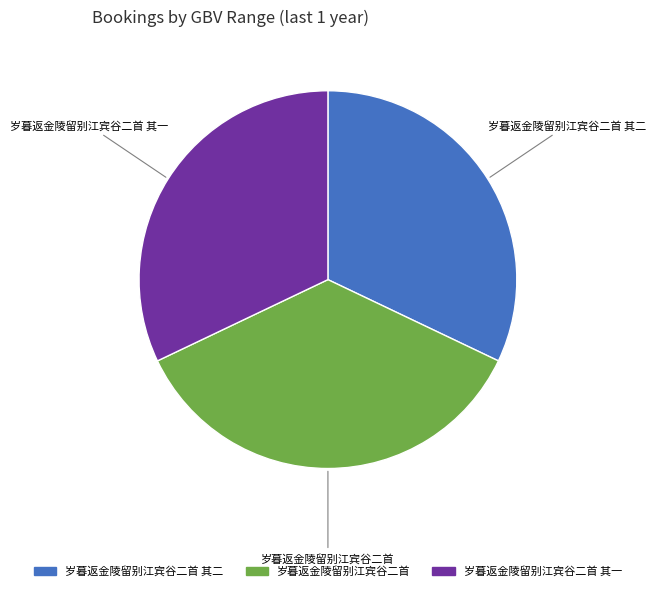

Is there a majority slice in this chart?

No